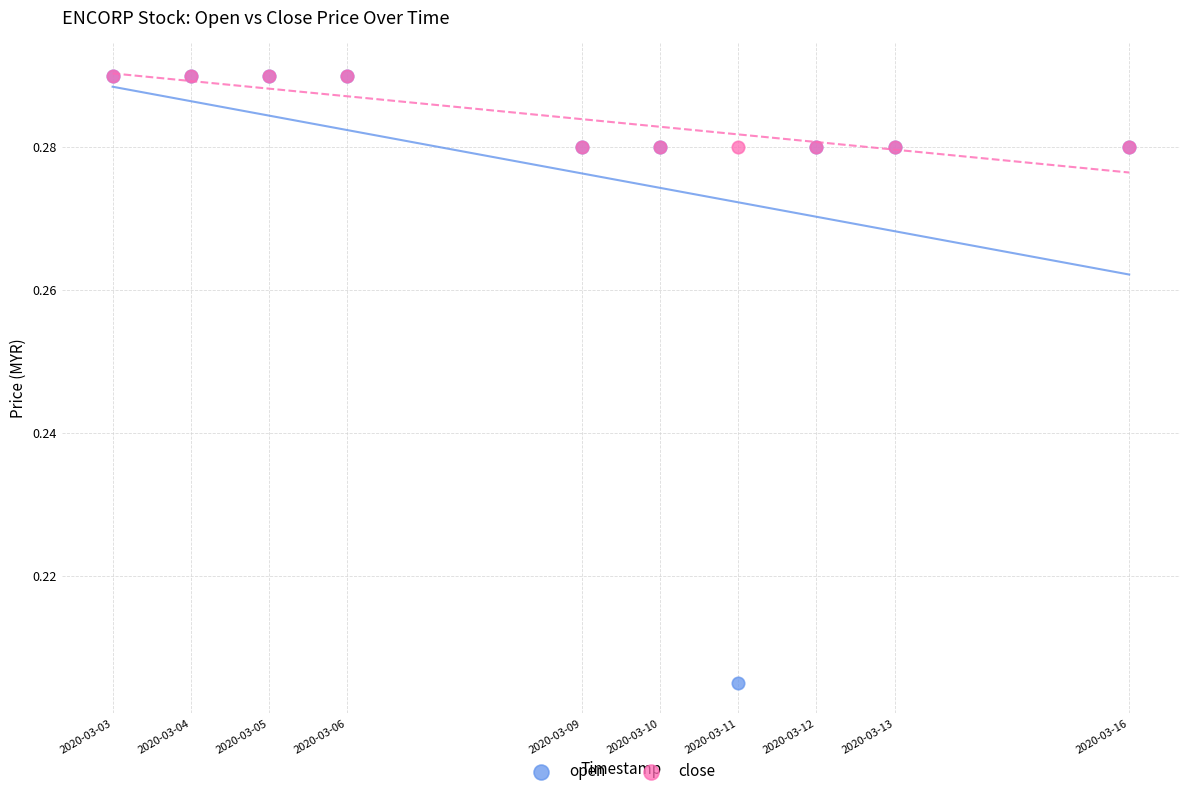

Which series reaches the minimum Y coordinate?

open